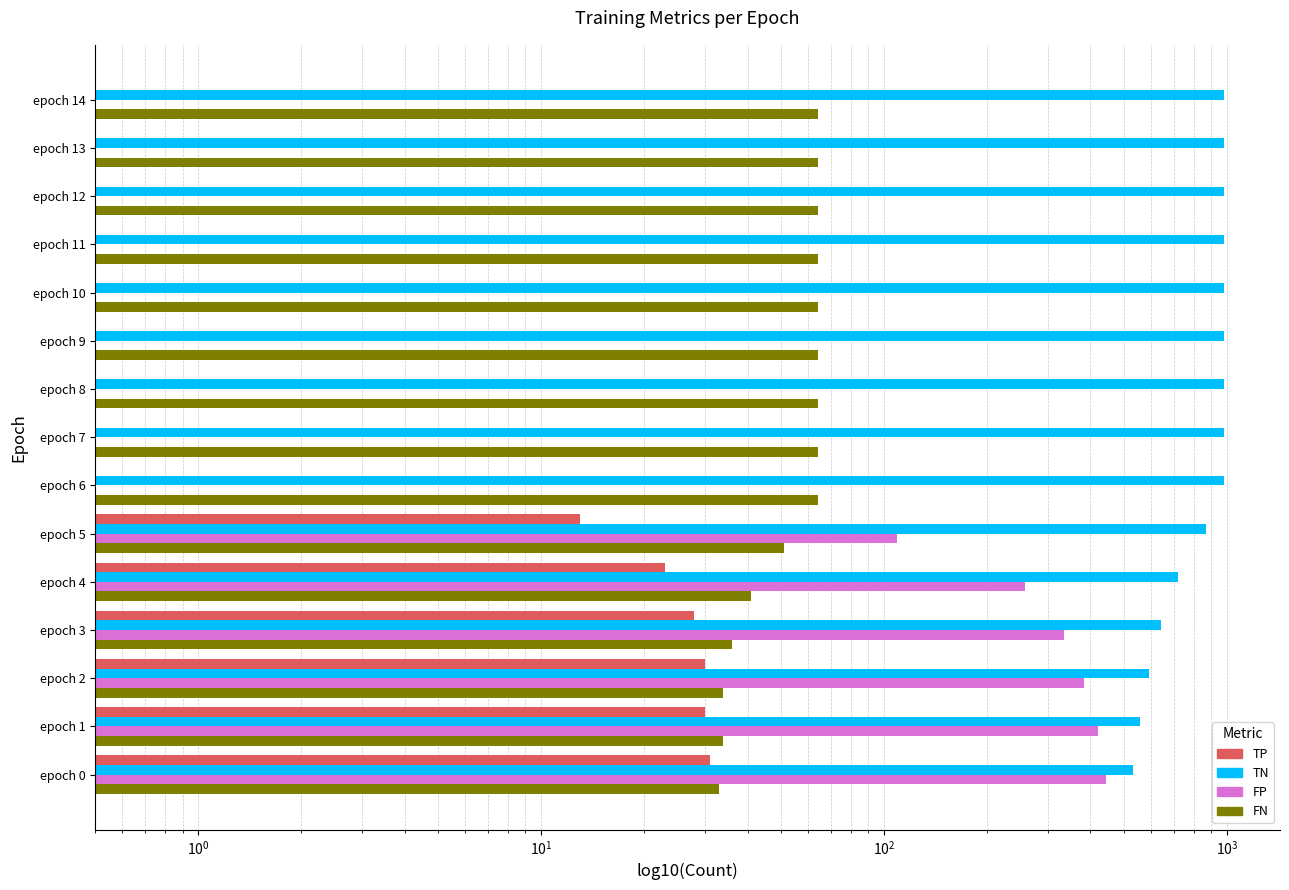

Reading left to right, transcribe all the data shown in this chart.

TP: 31.0	30.0	30.0	28.0	23.0	13.0	0.5	0.5	0.5	0.5	0.5	0.5	0.5	0.5	0.5
TN: 534.0	558.0	594.0	642.0	720.0	869.0	978.0	978.0	978.0	978.0	978.0	978.0	978.0	978.0	978.0
FP: 444.0	420.0	384.0	336.0	258.0	109.0	0.5	0.5	0.5	0.5	0.5	0.5	0.5	0.5	0.5
FN: 33.0	34.0	34.0	36.0	41.0	51.0	64.0	64.0	64.0	64.0	64.0	64.0	64.0	64.0	64.0